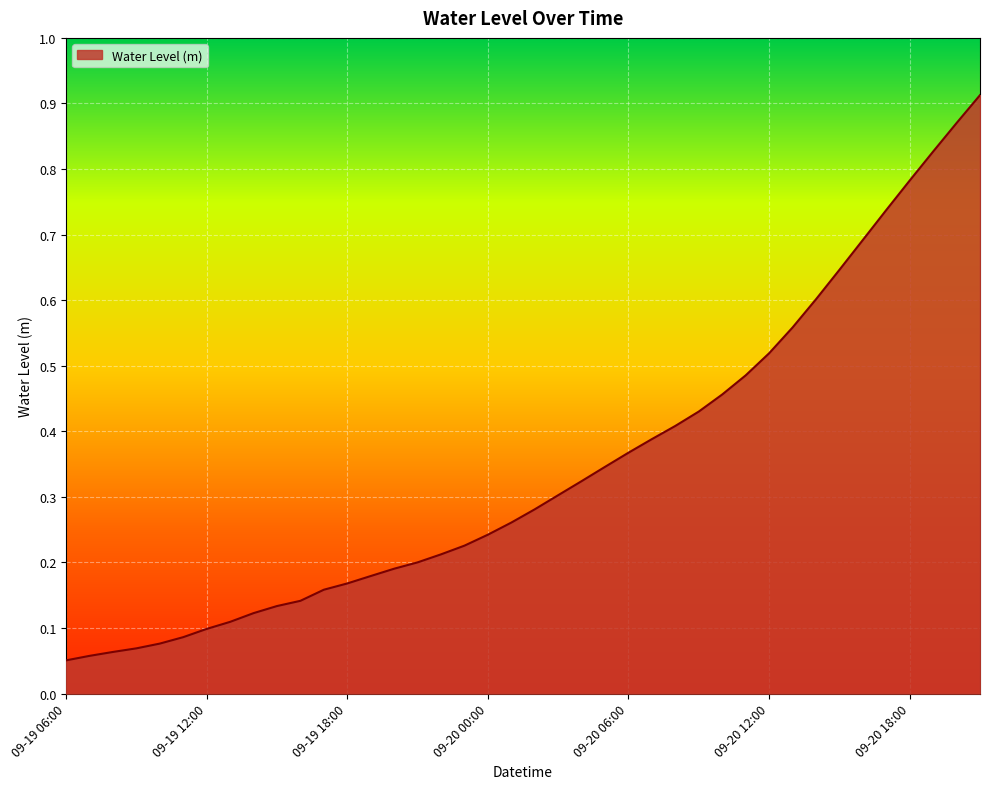

True or false: the data shows 0.0 at 09-19 06:00.

False